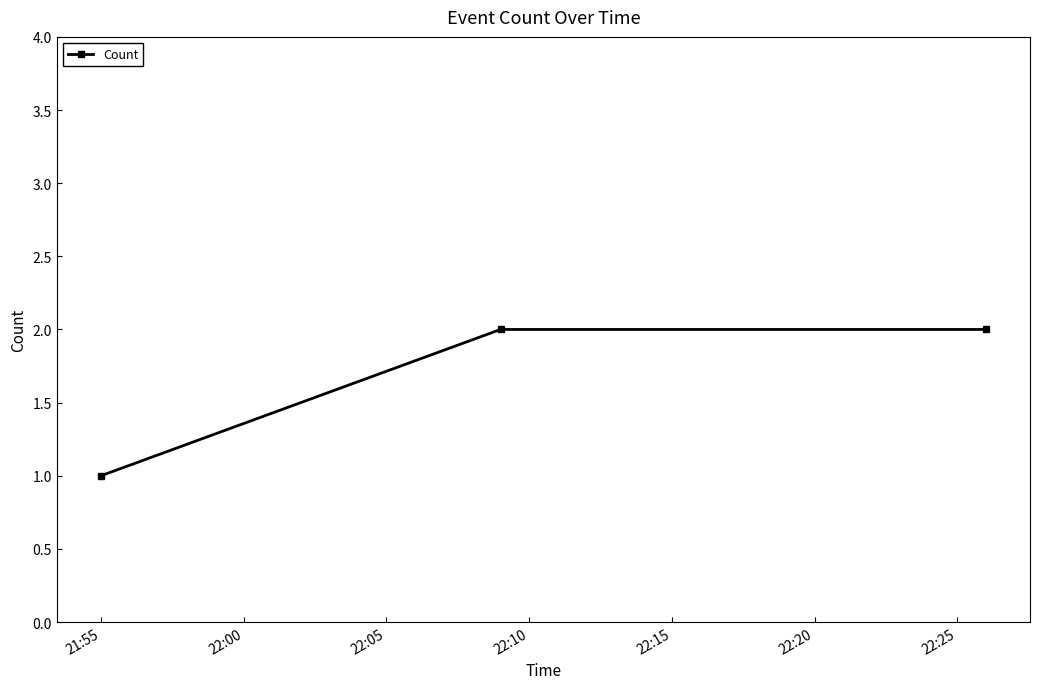

What is the sum of all values?

5